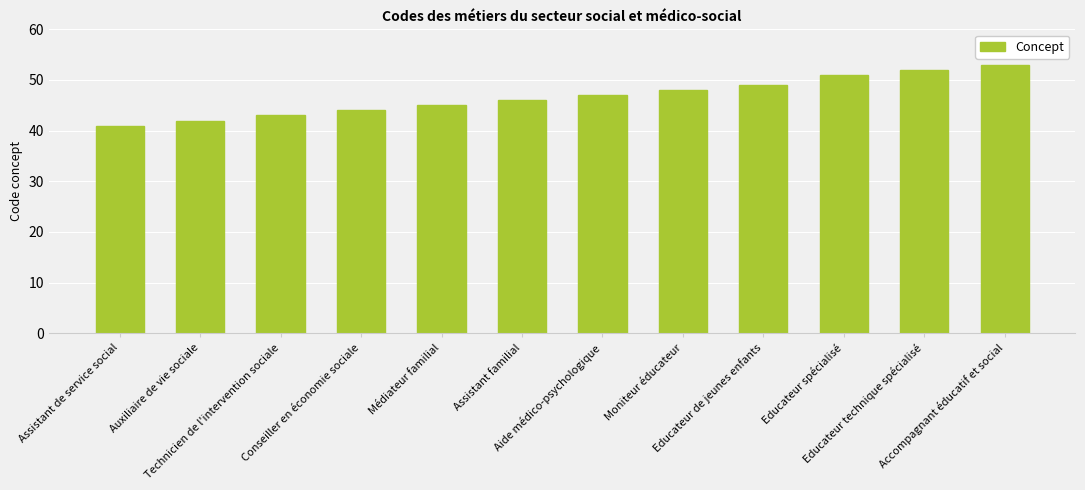

How many bars are there in total?

12